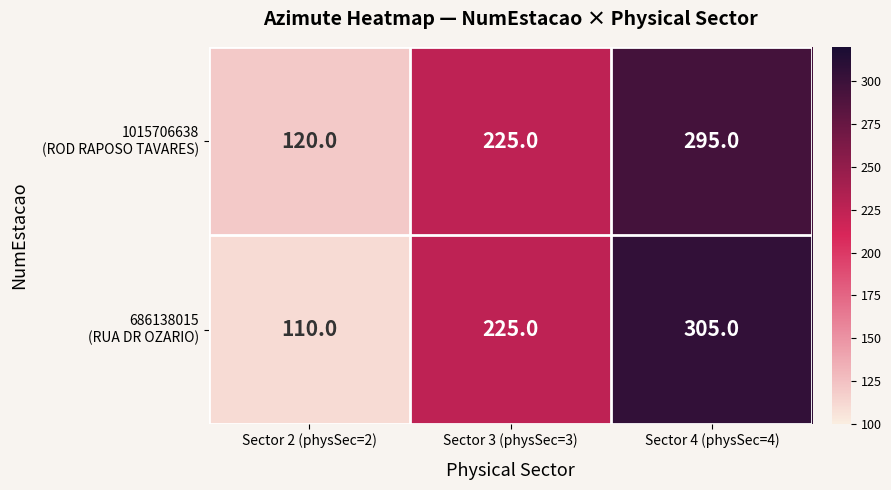

Which category has the lowest value across all series?

Sector 2 (physSec=2)